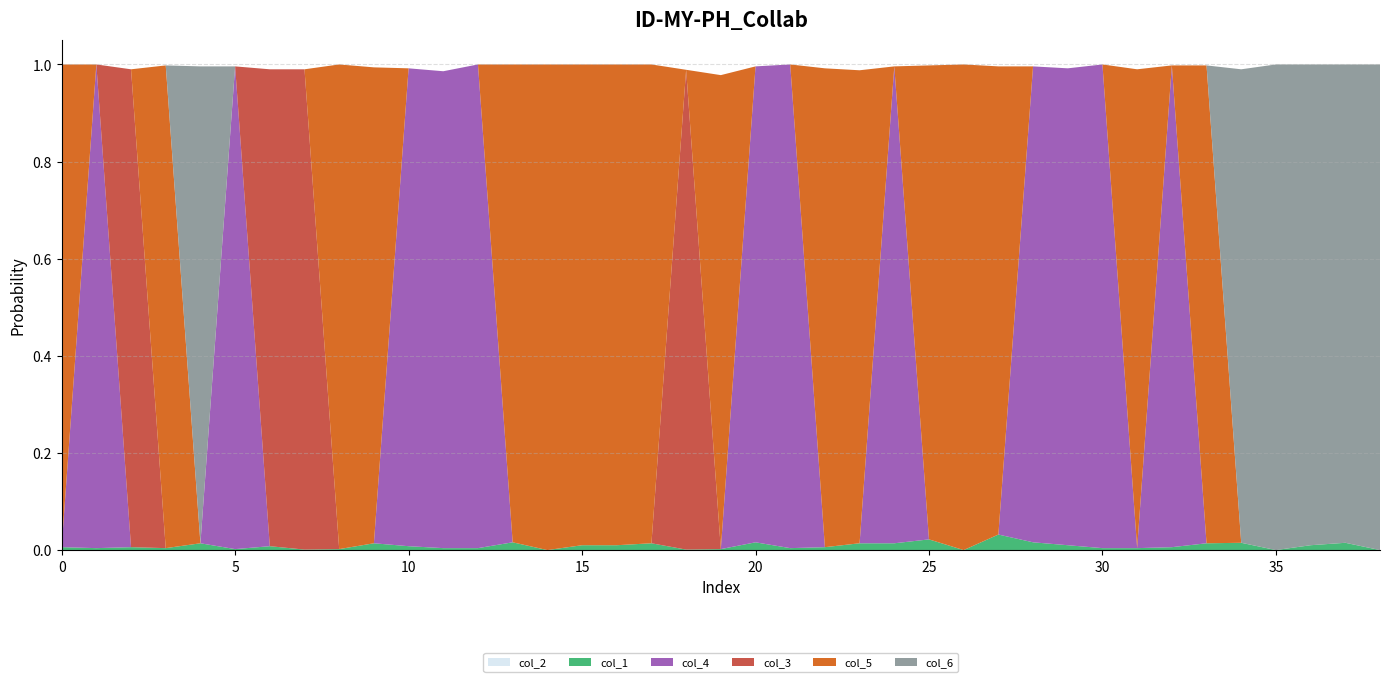

Reading right to left, extract all data points from this chart.

col_2: 0.0	0.0	0.0	0.0	0.0	0.0	0.0	0.0	0.0	0.0	0.0	0.0	0.0	0.0	0.0	0.0	0.0	0.0	0.0	0.0	0.0	0.0	0.0	0.0	0.0	0.0	0.0	0.0	0.0	0.0	0.0	0.0	0.0	0.0	0.0	0.0	0.0	0.0	0.0
col_1: 0.0	0.0	0.0	0.0	0.0	0.0	0.0	0.0	0.0	0.0	0.0	0.0	0.0	0.0	0.0	0.0	0.0	0.0	0.0	0.0	0.0	0.0	0.0	0.0	0.0	0.0	0.0	0.0	0.0	0.0	0.0	0.0	0.0	0.0	0.0	0.0	0.0	0.0	0.0
col_4: 0.0	0.0	0.0	0.0	0.0	0.0	1.0	0.0	1.0	1.0	1.0	0.0	0.0	0.0	1.0	0.0	0.0	1.0	1.0	0.0	0.0	0.0	0.0	0.0	0.0	0.0	1.0	1.0	1.0	0.0	0.0	0.0	0.0	1.0	0.0	0.0	0.0	1.0	0.0
col_3: 0.0	0.0	0.0	0.0	0.0	0.0	0.0	0.0	0.0	0.0	0.0	0.0	0.0	0.0	0.0	0.0	0.0	0.0	0.0	0.0	1.0	0.0	0.0	0.0	0.0	0.0	0.0	0.0	0.0	0.0	0.0	1.0	1.0	0.0	0.0	0.0	1.0	0.0	0.0
col_5: 0.0	0.0	0.0	0.0	0.0	1.0	0.0	1.0	0.0	0.0	0.0	1.0	1.0	1.0	0.0	1.0	1.0	0.0	0.0	1.0	0.0	1.0	1.0	1.0	1.0	1.0	0.0	0.0	0.0	1.0	1.0	0.0	0.0	0.0	0.0	1.0	0.0	0.0	1.0
col_6: 1.0	1.0	1.0	1.0	1.0	0.0	0.0	0.0	0.0	0.0	0.0	0.0	0.0	0.0	0.0	0.0	0.0	0.0	0.0	0.0	0.0	0.0	0.0	0.0	0.0	0.0	0.0	0.0	0.0	0.0	0.0	0.0	0.0	0.0	1.0	0.0	0.0	0.0	0.0